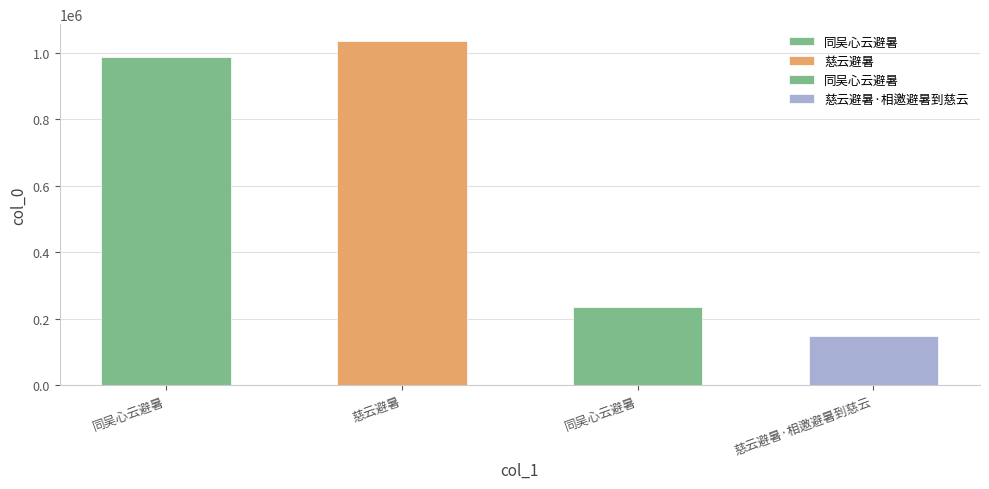

What is the label of the 3rd bar from the left?

同吴心云避暑